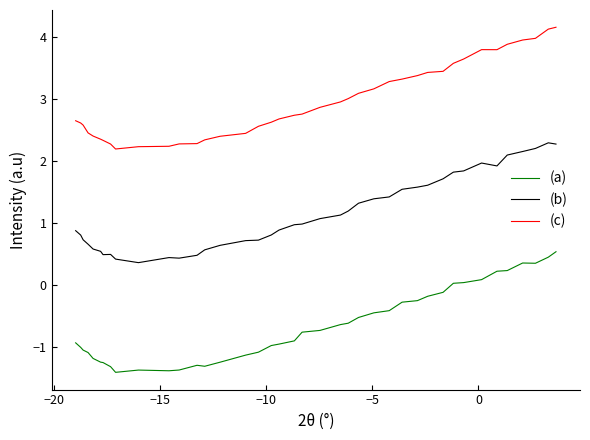

What is the difference between the maximum and minimum values in the (a) series?

1.9